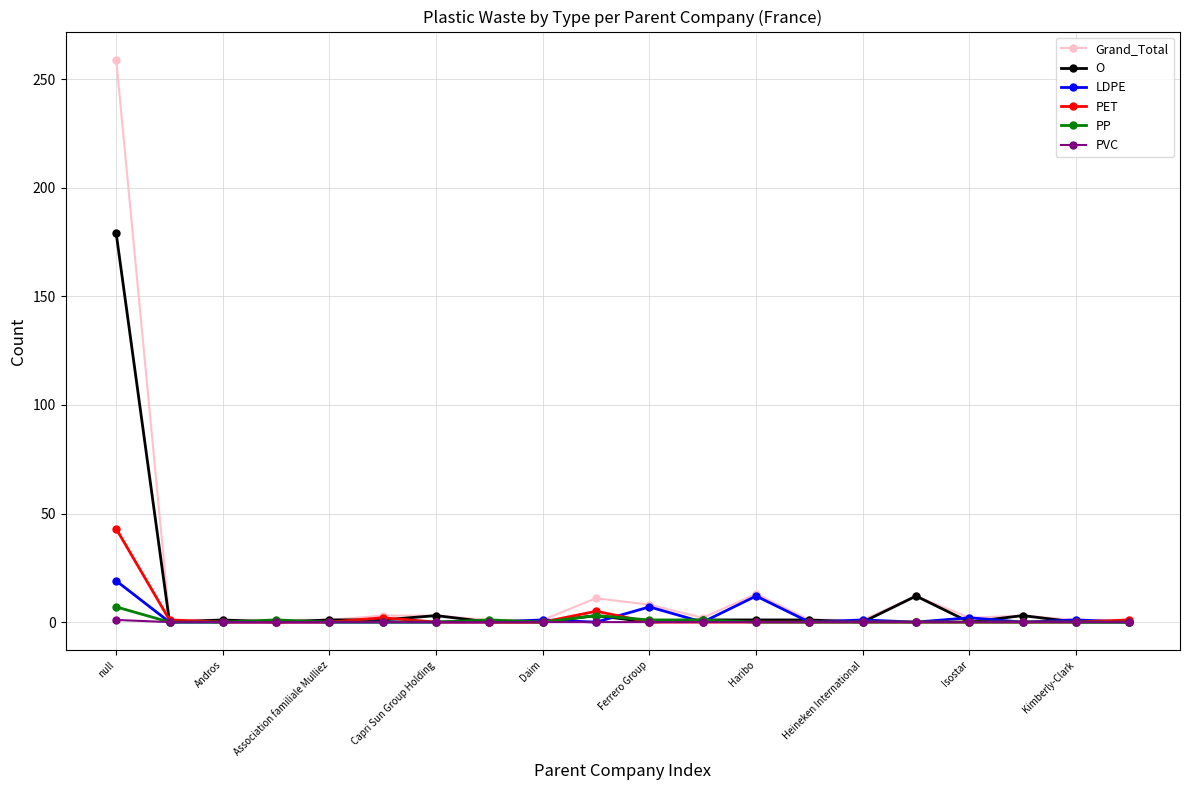

What is the highest value of the O series?

179